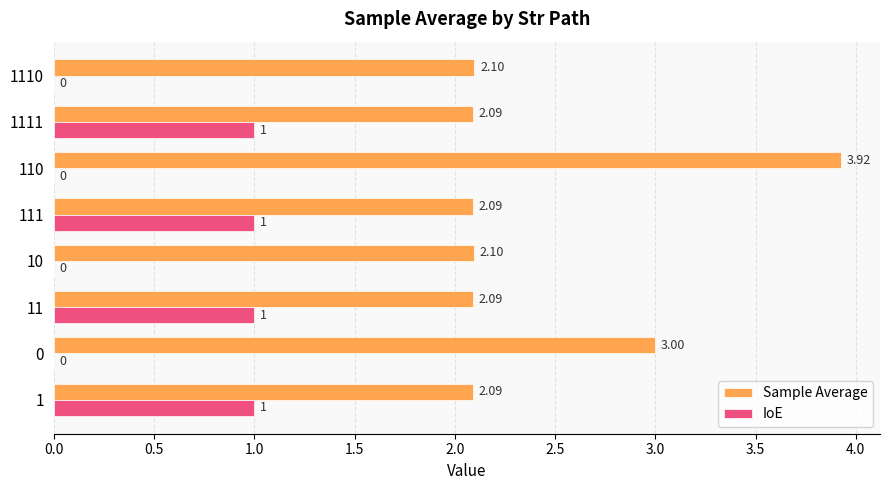

Between 11 and 1110, which series saw the biggest shift?

IoE